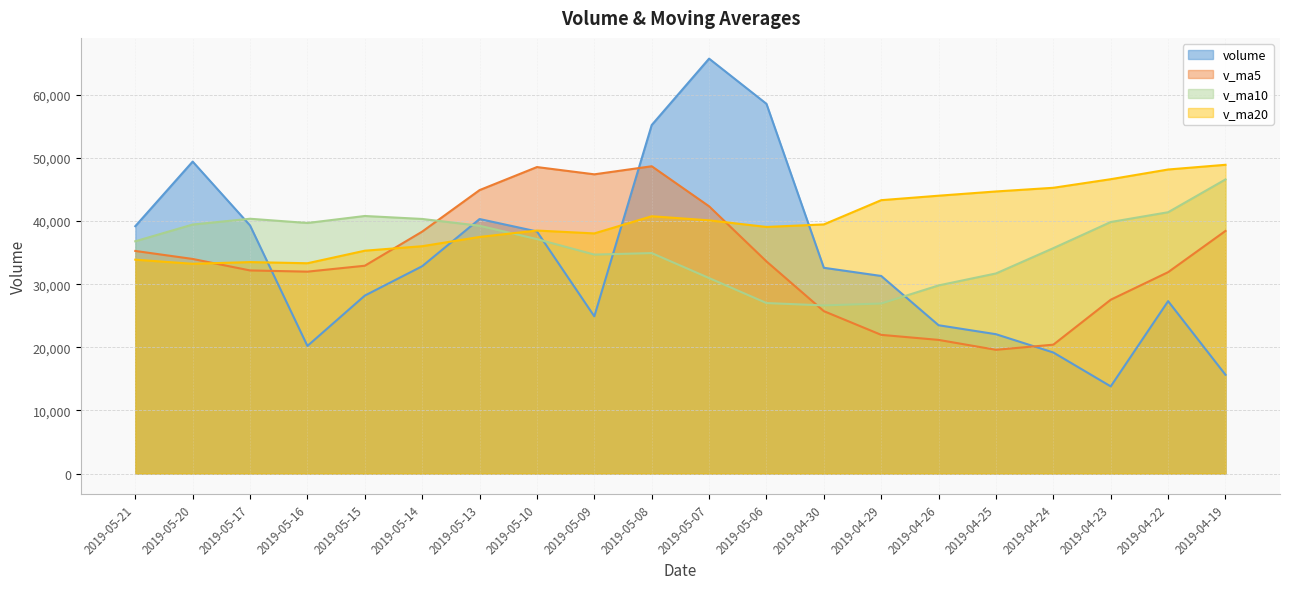

What position from the left is 2019-05-17?

3